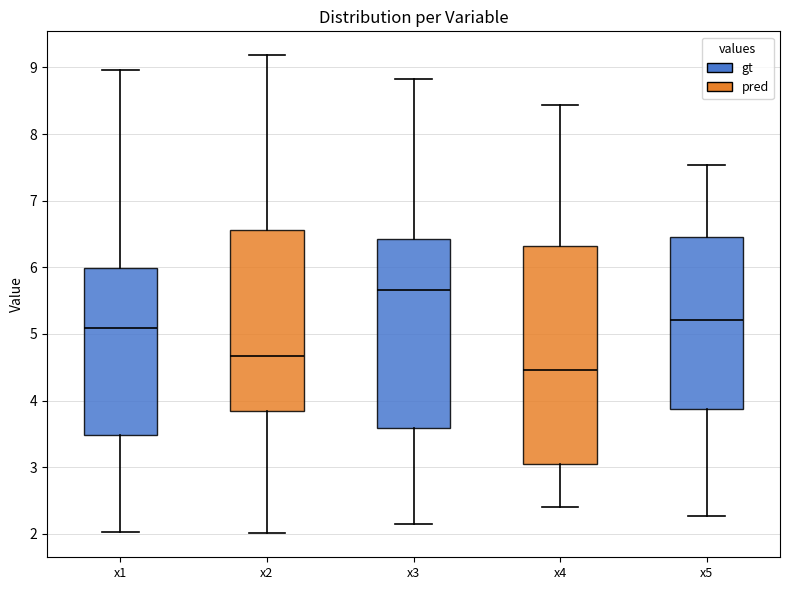

Which box has the lowest median line?

x4